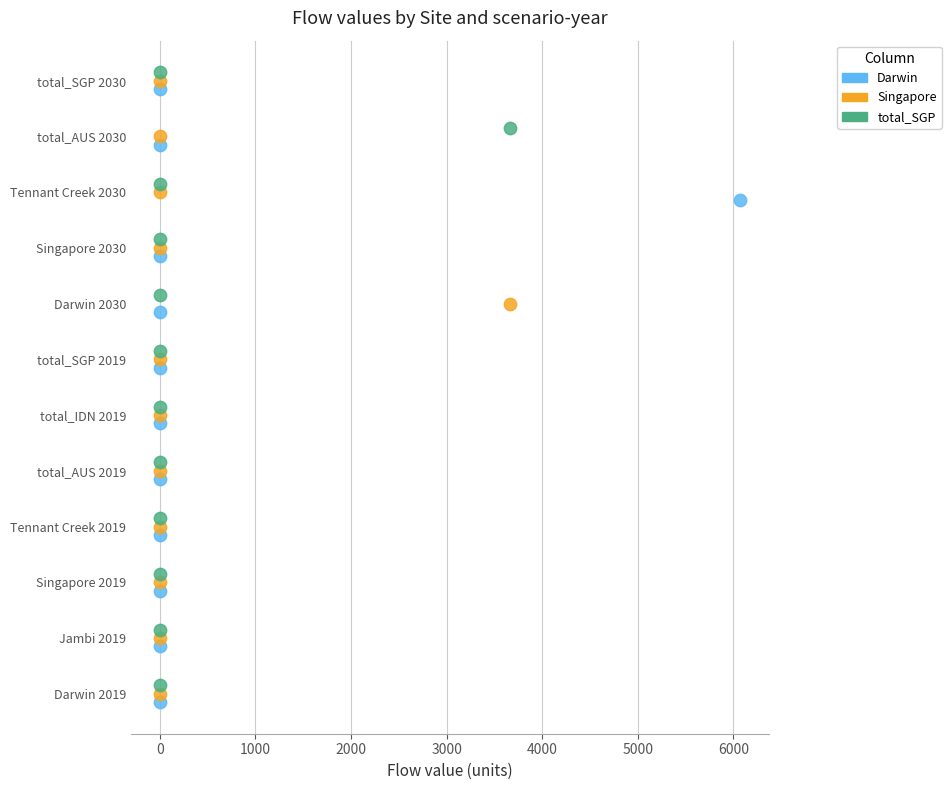

Which series reaches the maximum Y coordinate?

total_SGP